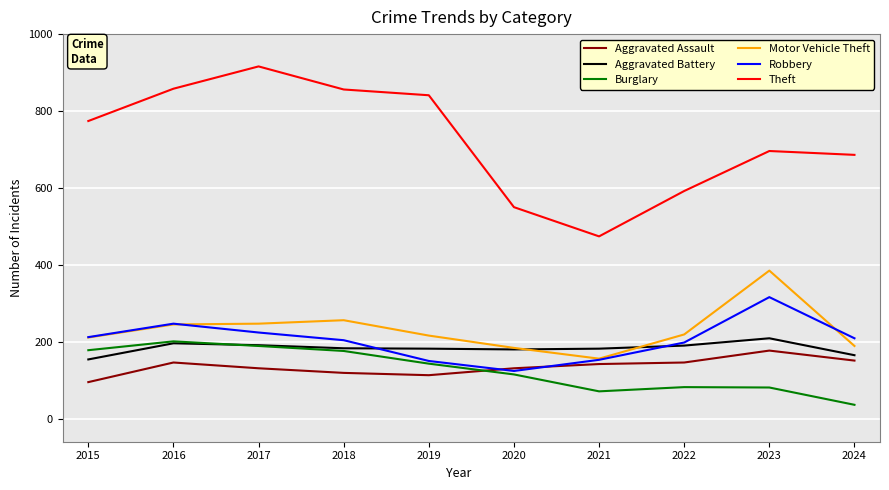

True or false: Motor Vehicle Theft has a value of 361 at 2022.

False